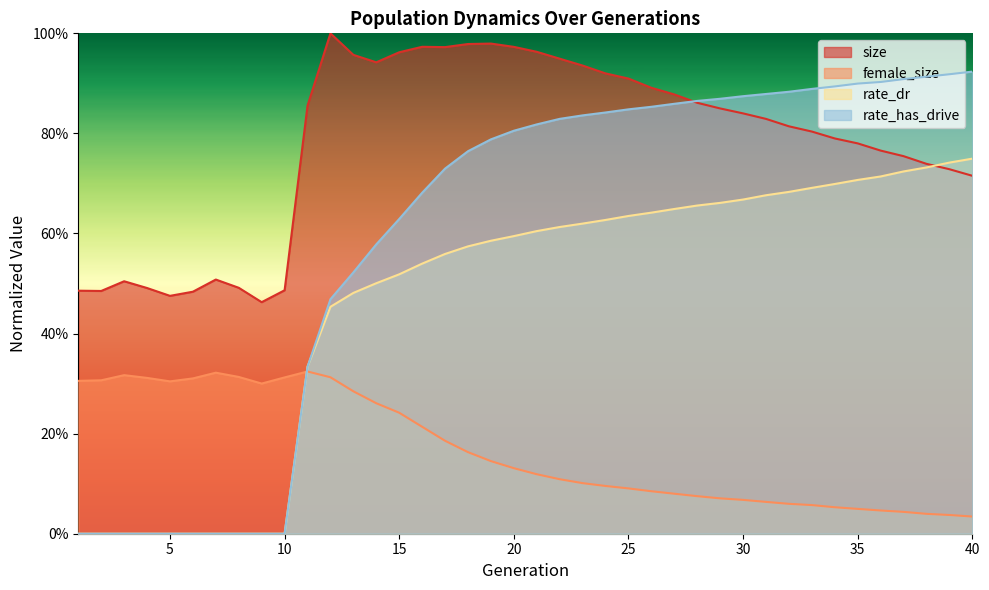

How many rate_dr values are between 0 and 1?

40